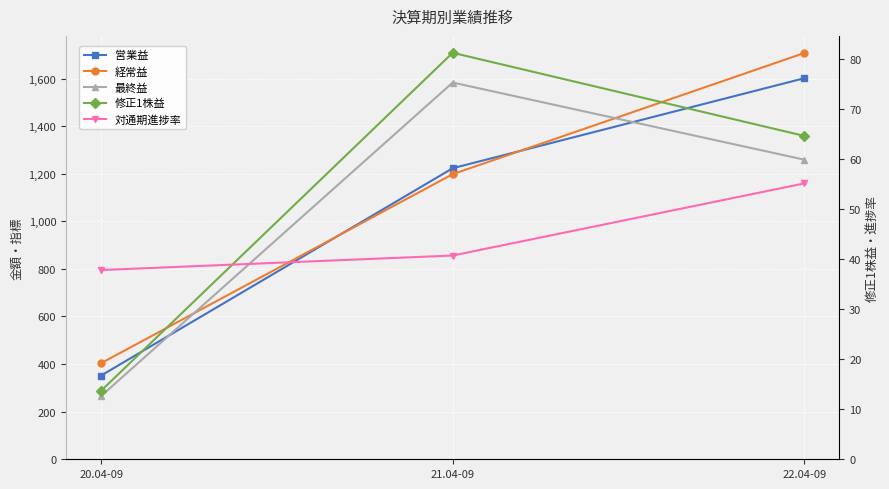

Reading left to right, extract all data points from this chart.

営業益: 20.04-09=352.0	21.04-09=1223.0	22.04-09=1601.0
経常益: 20.04-09=404.0	21.04-09=1198.0	22.04-09=1707.0
最終益: 20.04-09=266.0	21.04-09=1583.0	22.04-09=1259.0
修正1株益: 20.04-09=13.7	21.04-09=81.2	22.04-09=64.6
対通期進捗率: 20.04-09=37.8	21.04-09=40.7	22.04-09=55.1